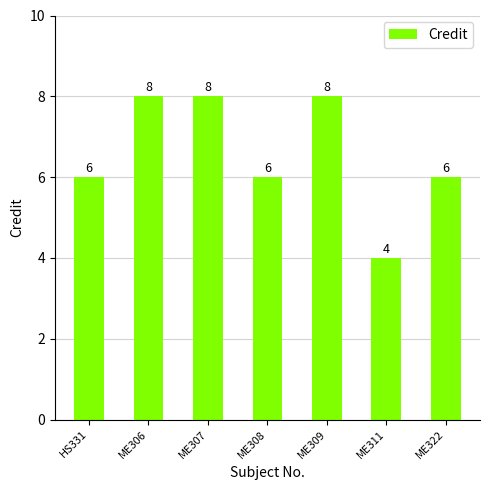

What value does the data have at ME311?

4